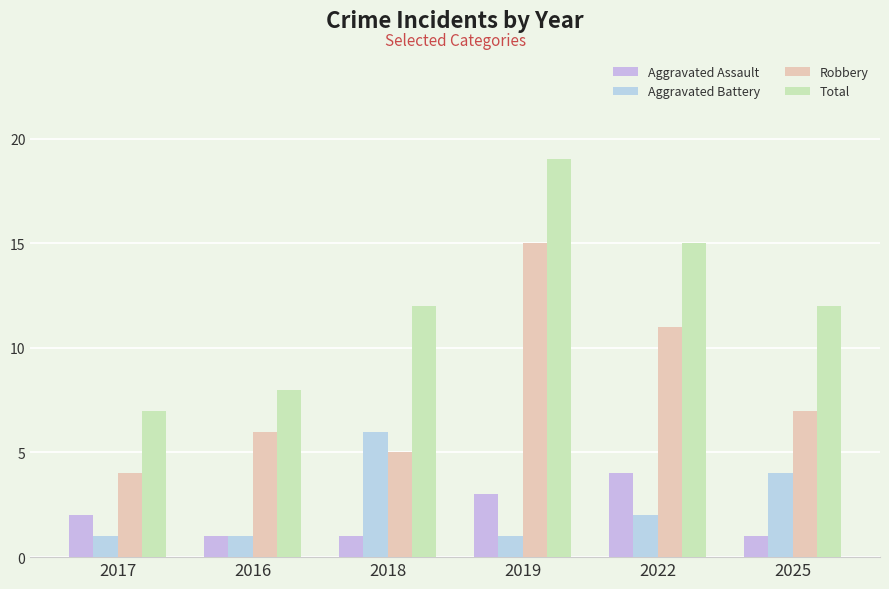

True or false: Aggravated Assault has a value of 1 at 2025.

True